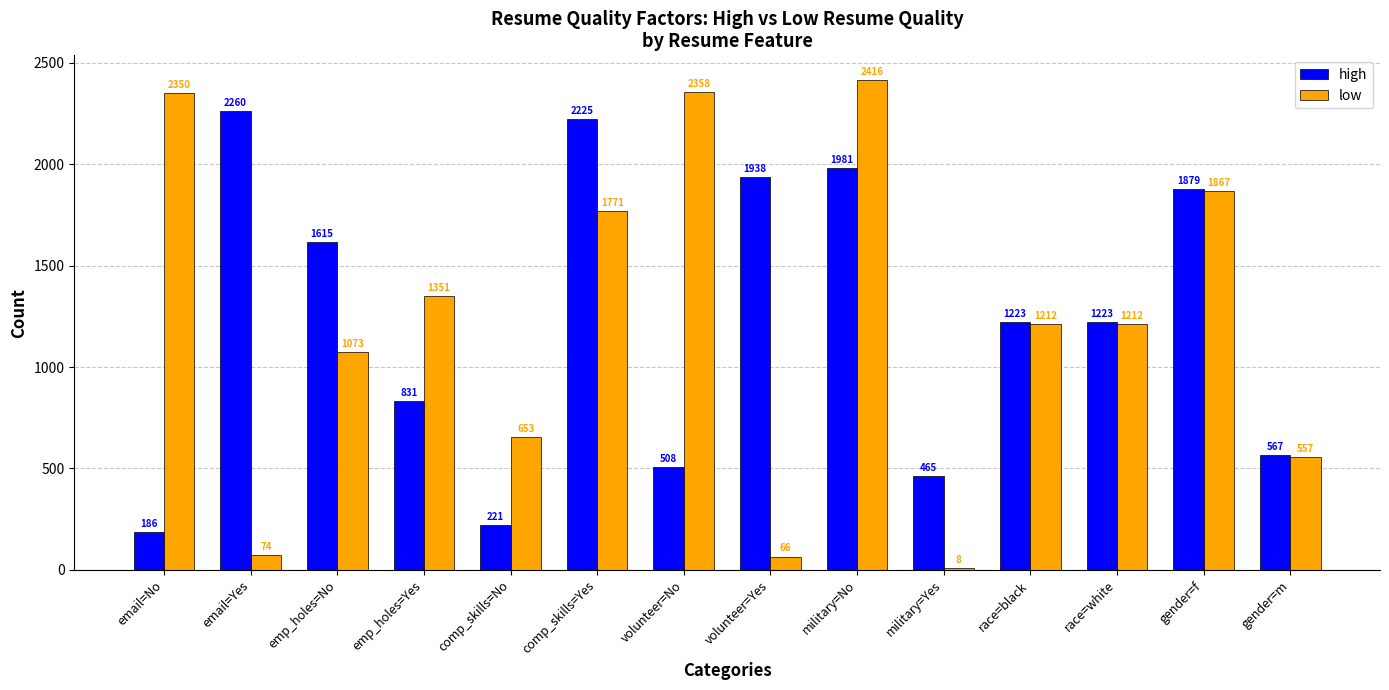

At how many categories does at least one series exceed 2255?

4